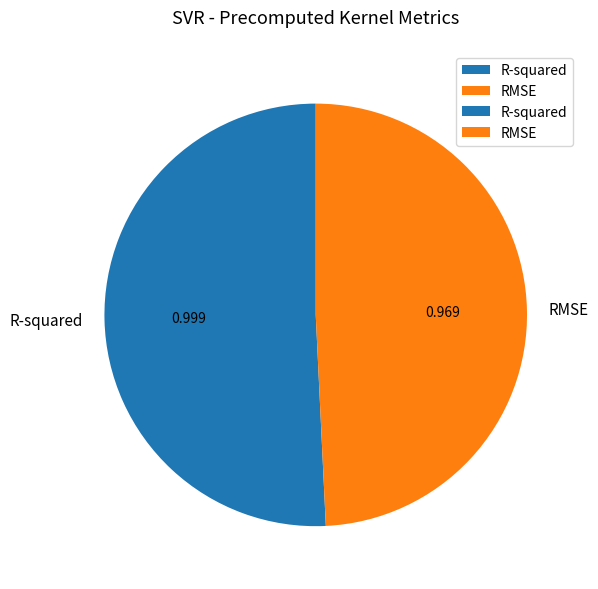

Combined, do R-squared and RMSE account for over 50%?

Yes